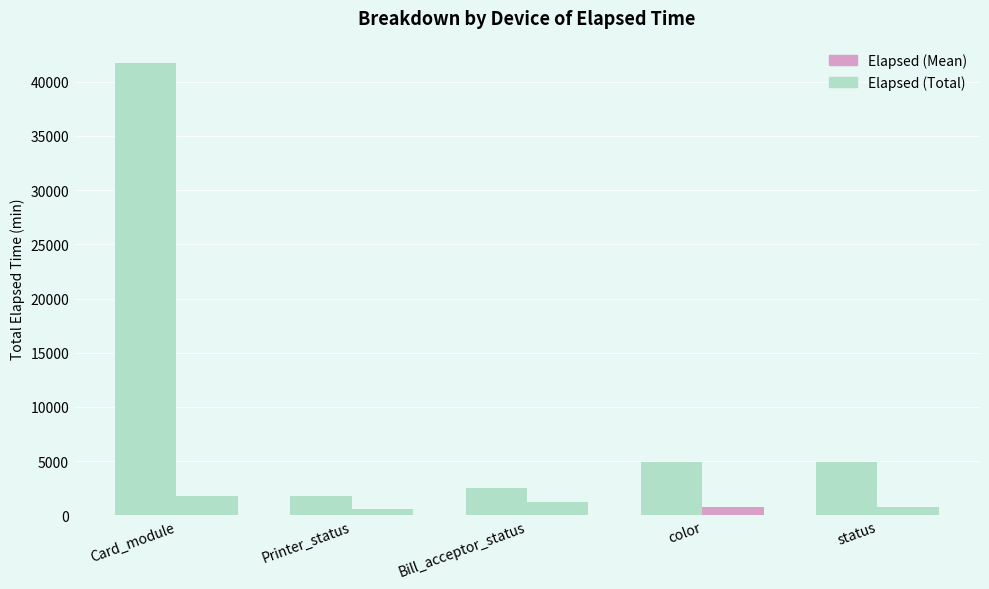

Which has a higher value, Card_module or status?

Card_module